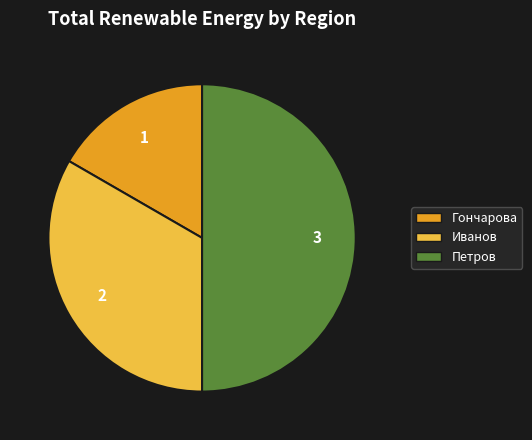

Is the sum of Гончарова and Петров greater than half?

Yes